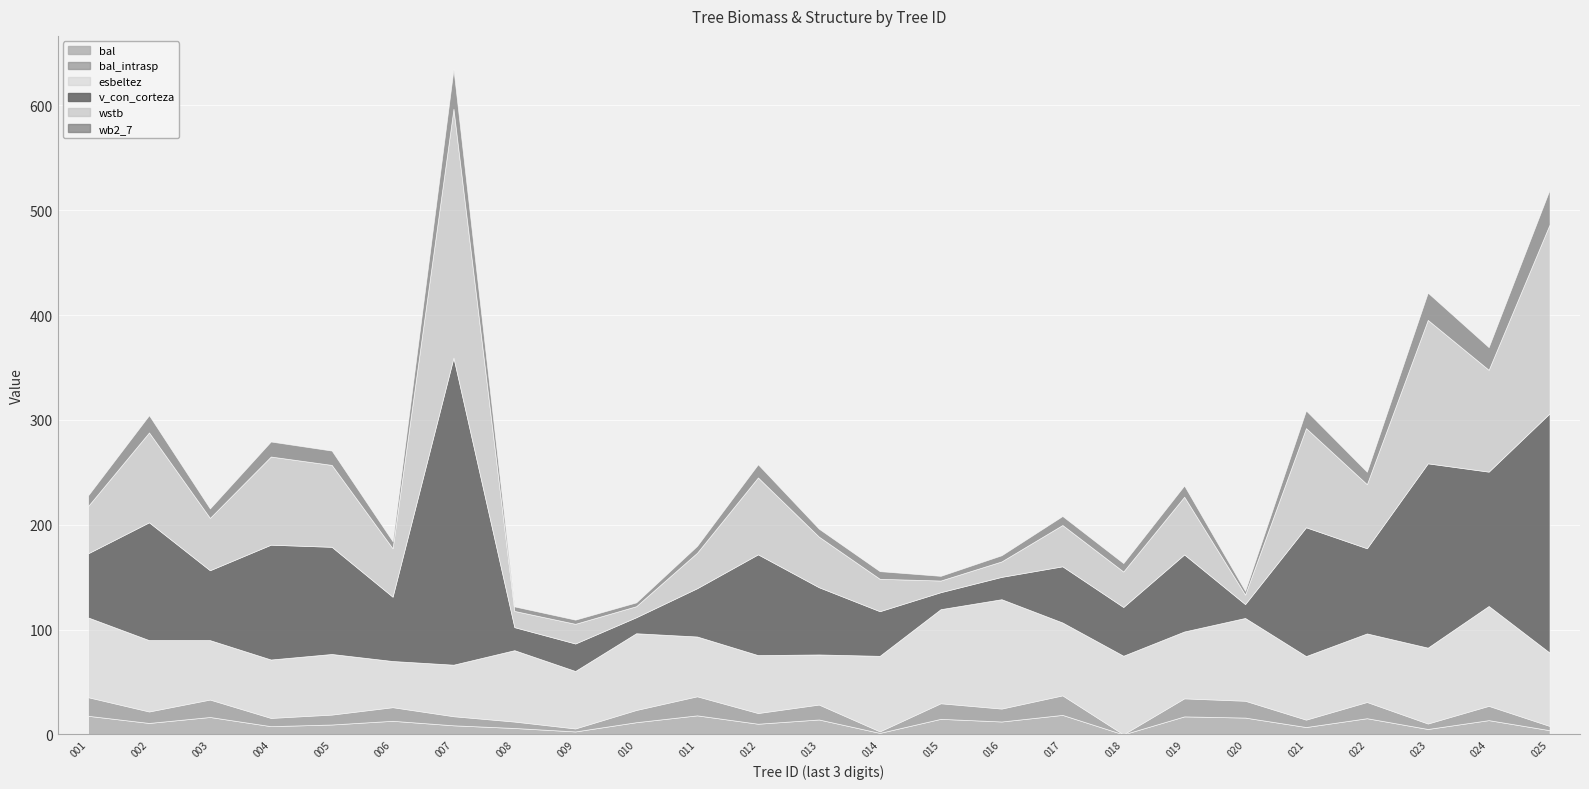

List the labels in order of v_con_corteza value, largest first.

11289007, 11289025, 11289023, 11289024, 11289021, 11289002, 11289004, 11289005, 11289012, 11289022, 11289019, 11289003, 11289013, 11289006, 11289001, 11289017, 11289018, 11289011, 11289014, 11289009, 11289008, 11289016, 11289015, 11289010, 11289020